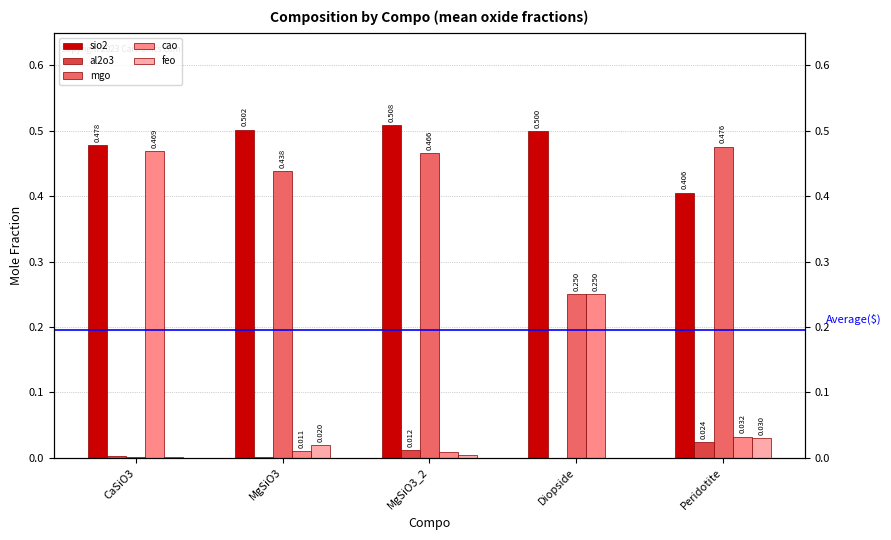

What is the value of the sio2 bar at the 4th from the left?

0.5